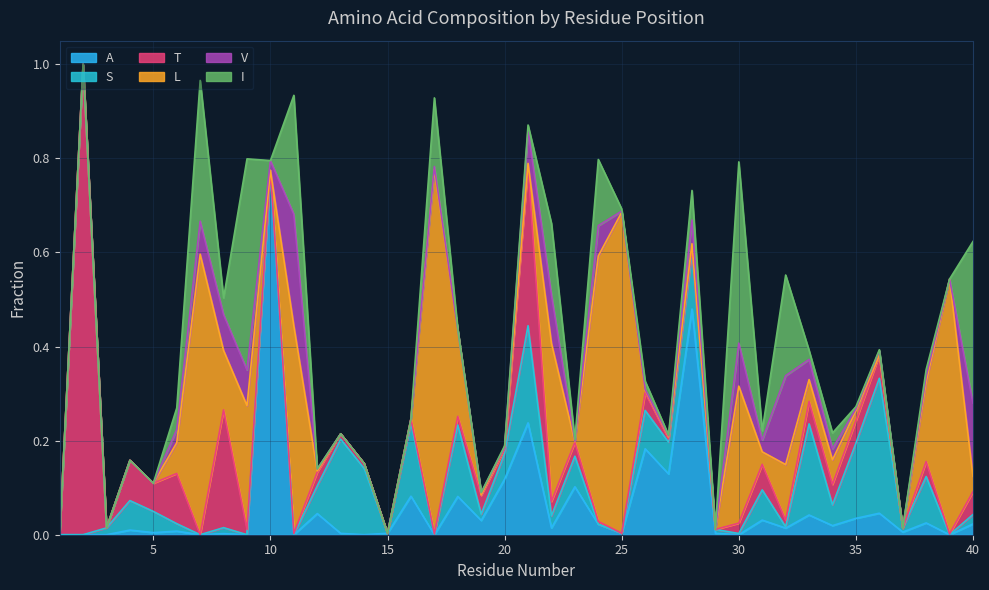

At which category is the sum across all series the highest?

2